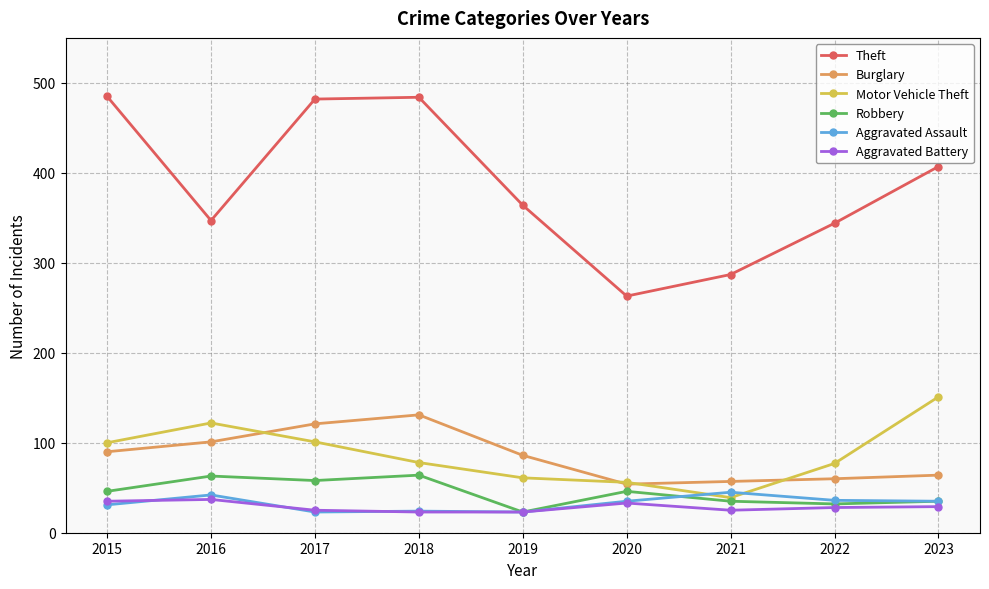

How many series are shown in this chart?

6